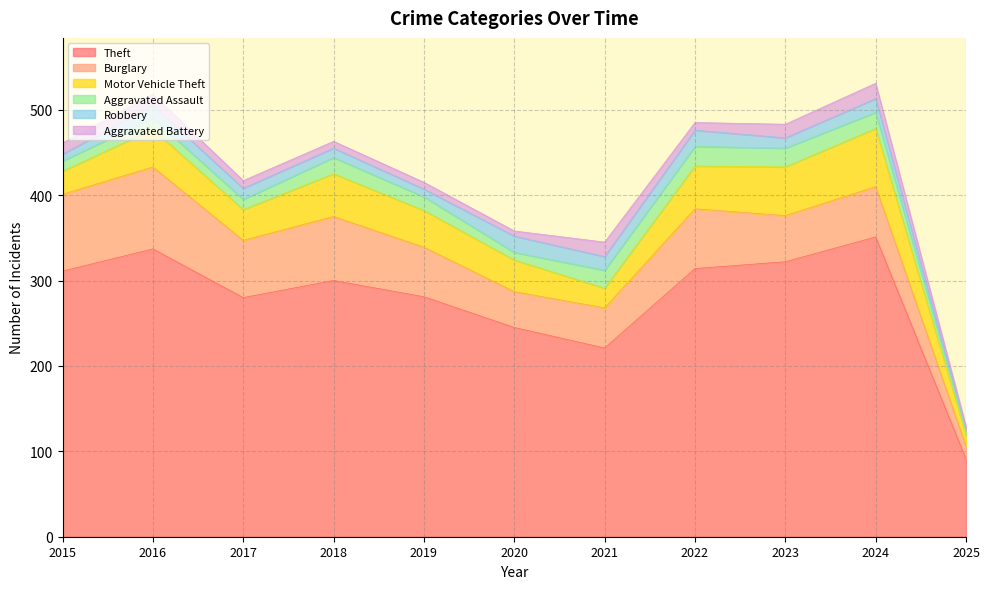

True or false: Aggravated Assault has a value of 22 at 2023.

True